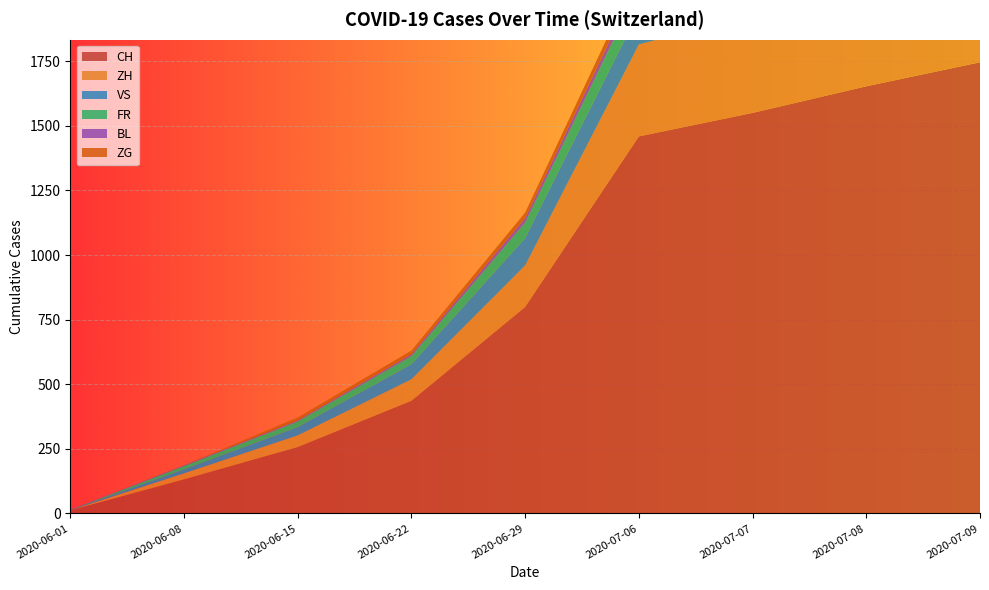

Reading left to right, transcribe all the data shown in this chart.

CH: 12	132	257	436	799	1459	1550	1653	1746
ZH: 0	23	45	83	161	356	382	405	424
VS: 1	15	32	58	105	127	130	130	132
FR: 0	13	22	32	61	94	96	99	100
BL: 1	3	4	7	17	29	32	35	38
ZG: 0	1	11	14	21	36	38	39	41